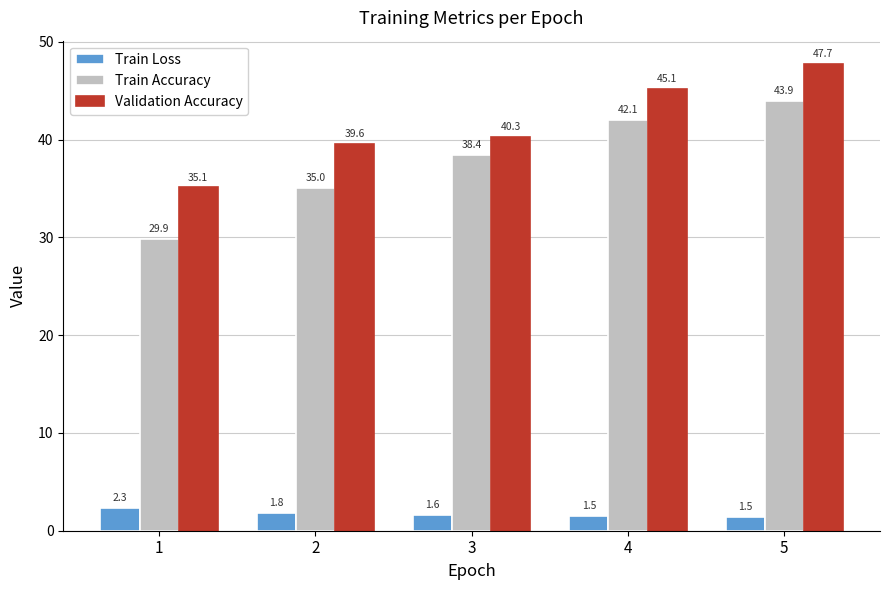

What is the value of the Train Loss bar at the 4th from the left?

1.5